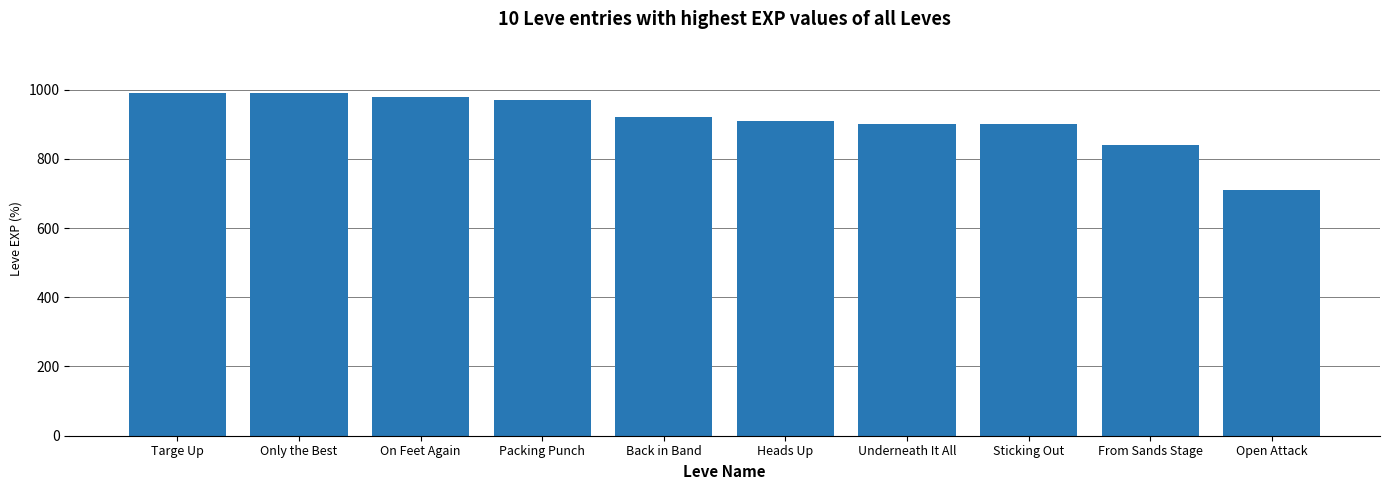

What is the change in value from Sticking Out to From Sands Stage?

-60